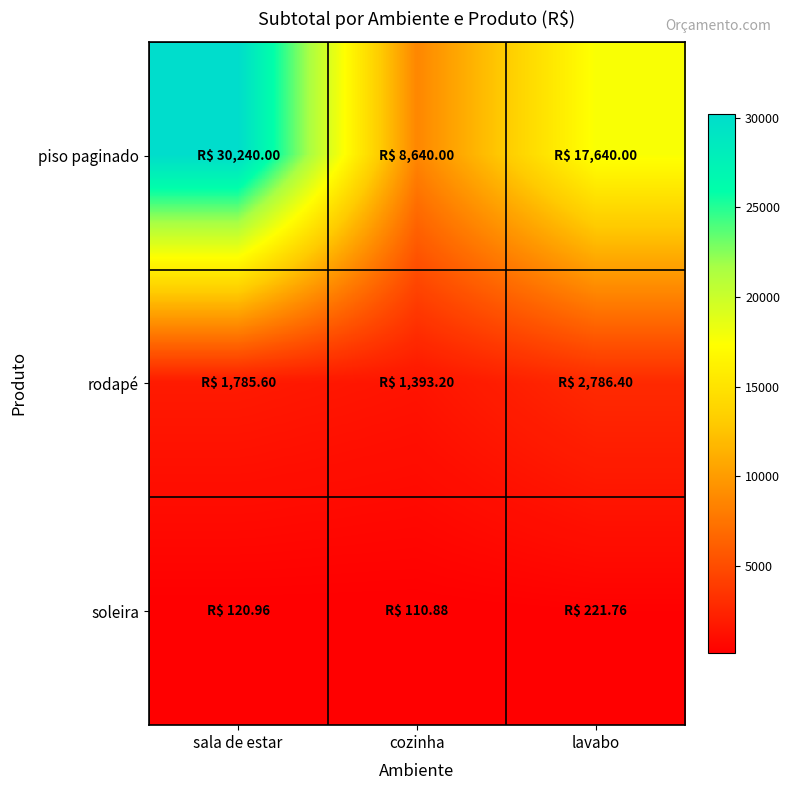

Which has a higher value, lavabo or cozinha?

lavabo